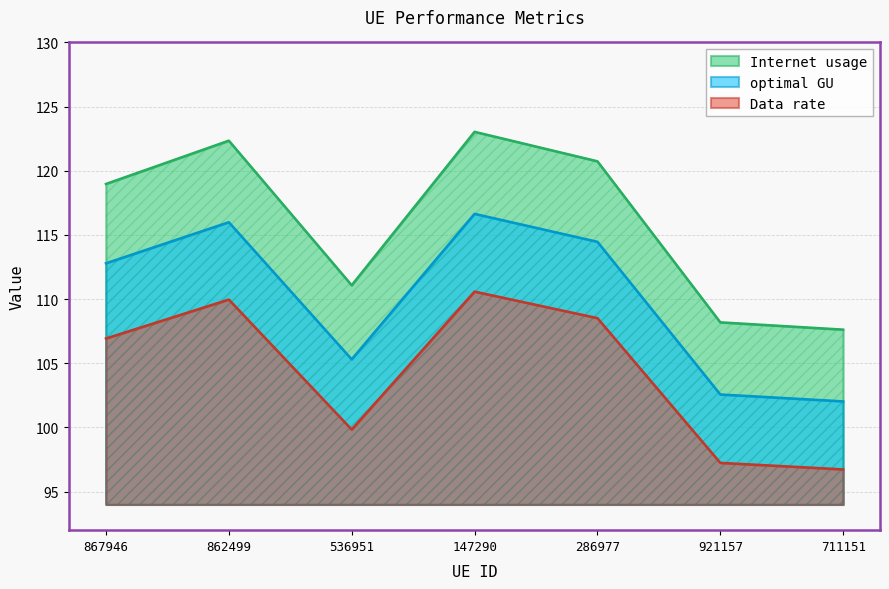

At which category does optimal GU reach its first local valley?

536951